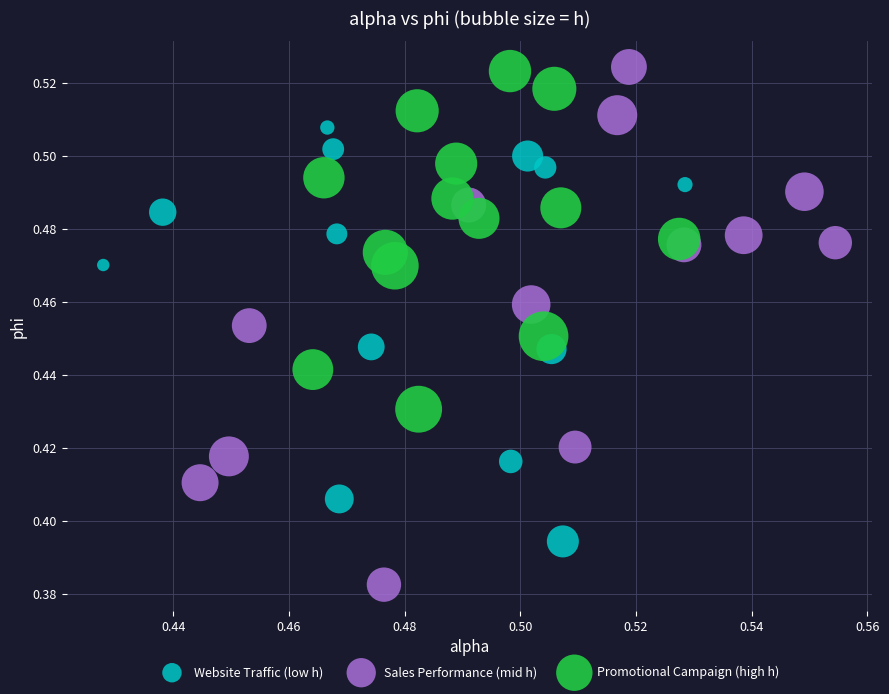

Which series has the widest spread of Y values?

Sales Performance (mid h)